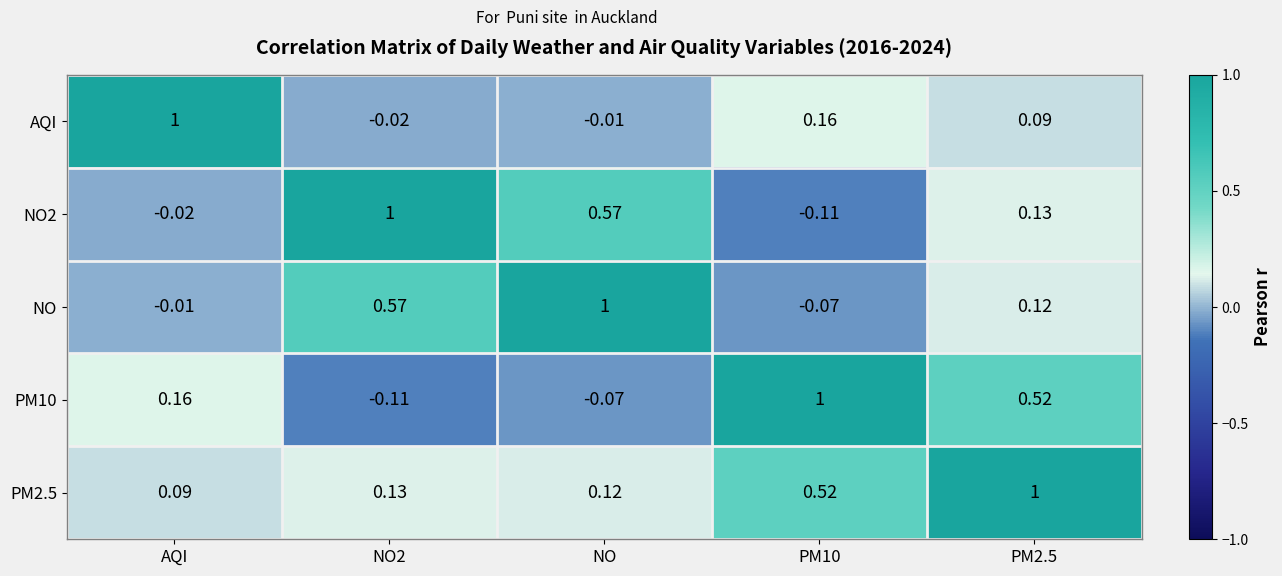

Where is PM10 nearest to the value 0?

NO